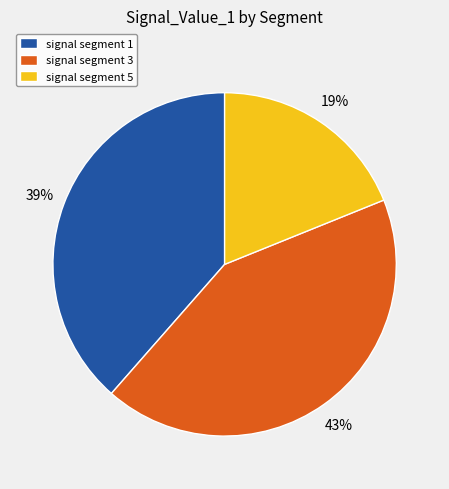

How many slices are in this pie chart?

3